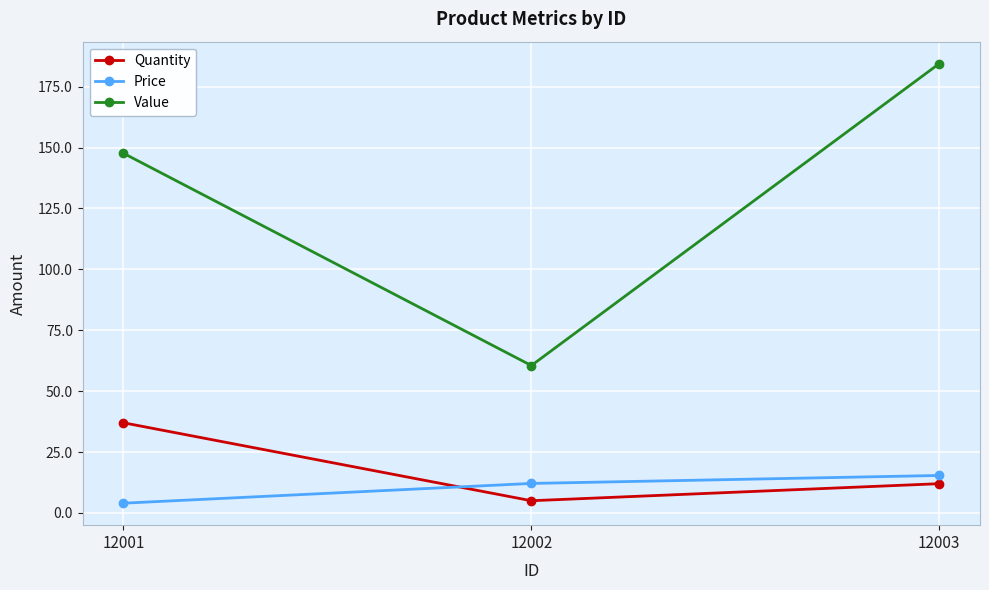

At which label does Price first exceed 12?

12002